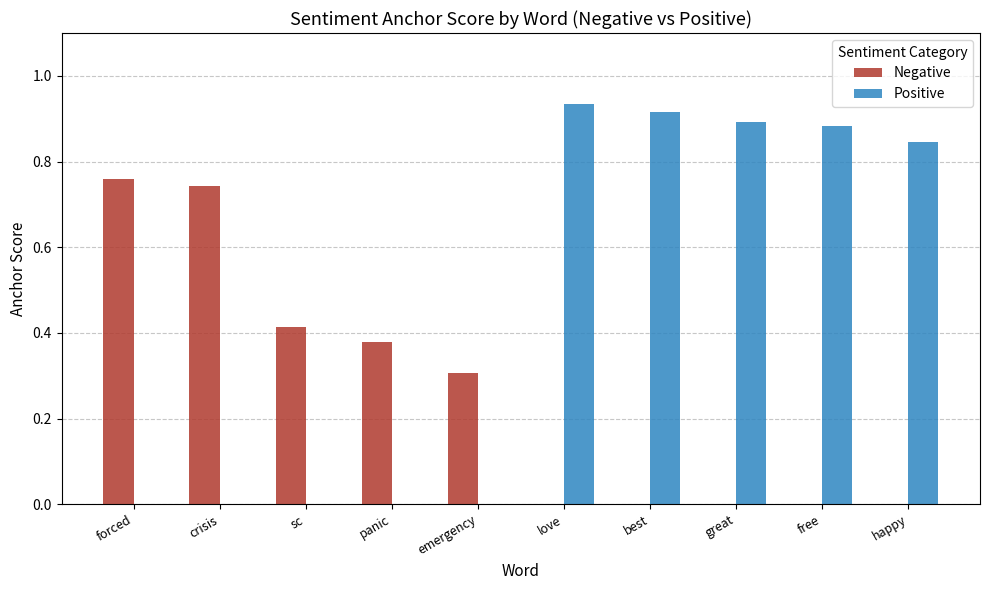

True or false: Positive has a value of 0.5 at love.

False